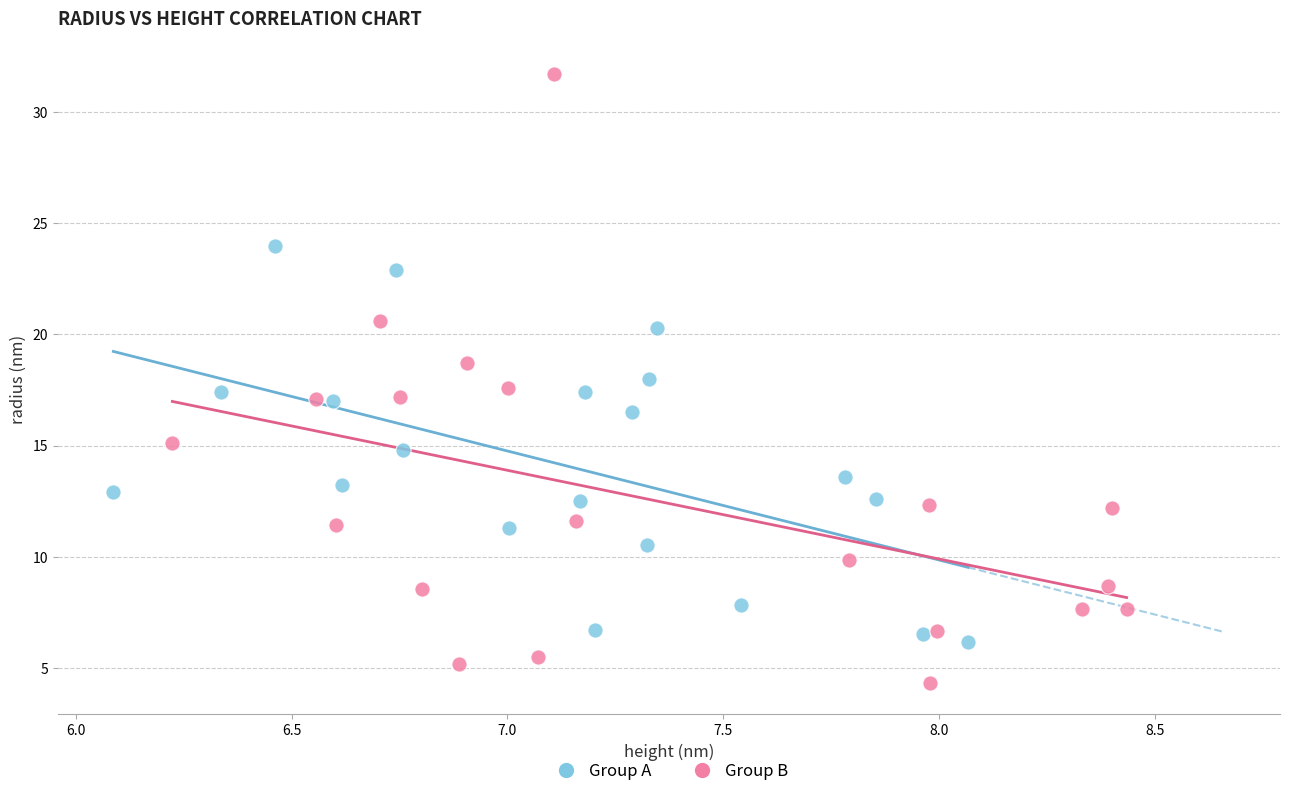

Which series contains the lowest Y value?

Group B